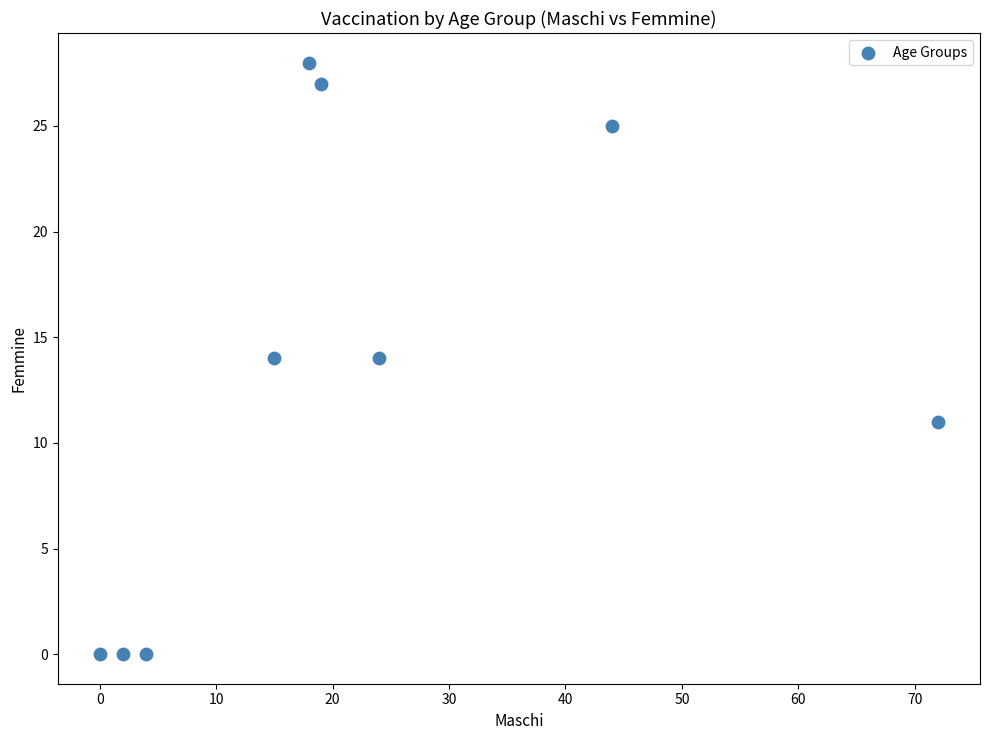

What is the average X value?

22